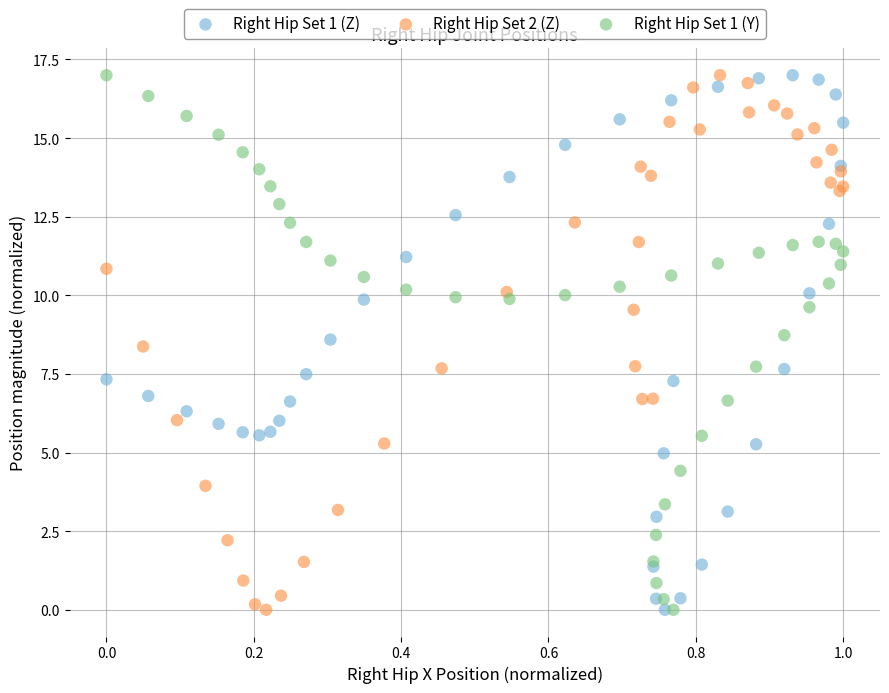

What are all the series names shown in the legend?

Right Hip Set 1 (Z), Right Hip Set 2 (Z), Right Hip Set 1 (Y)